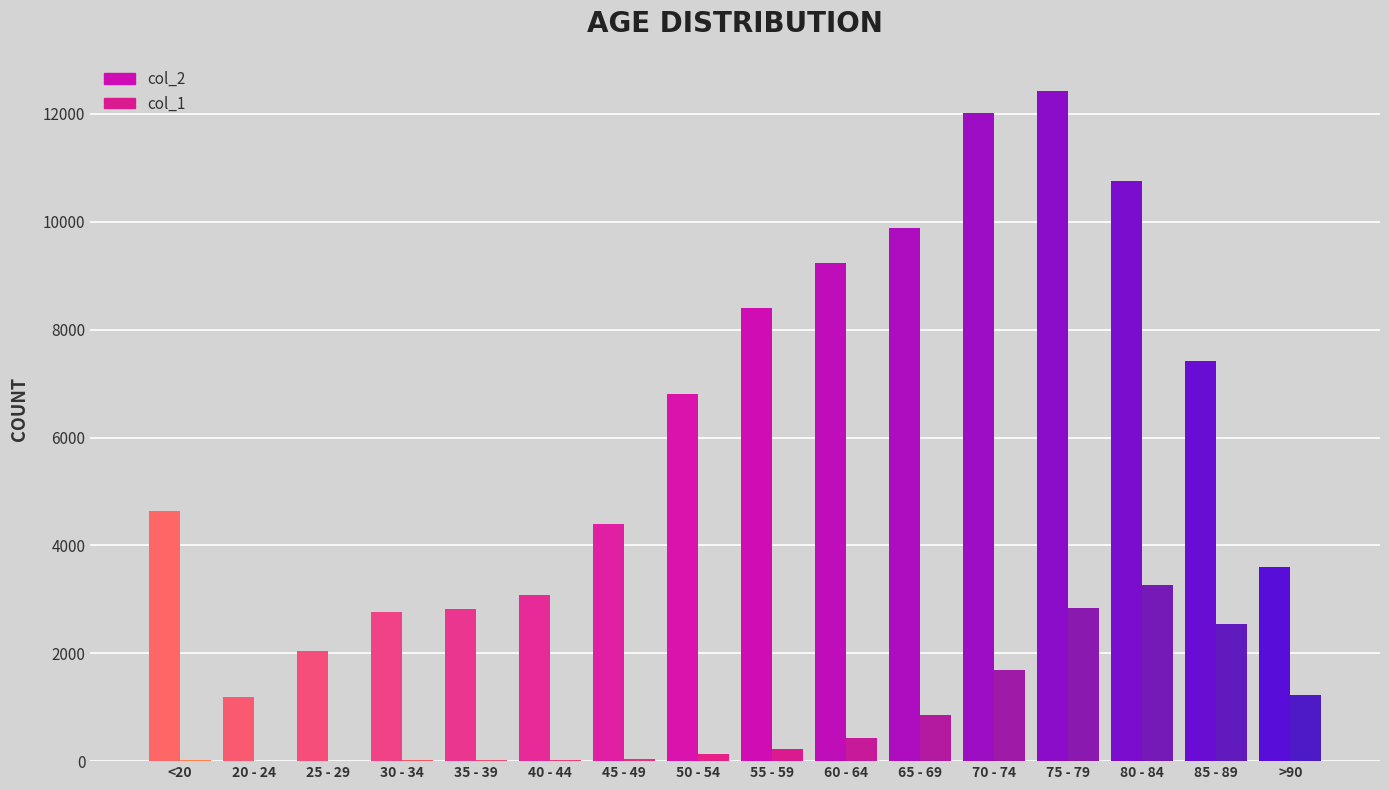

What is the maximum value for col_2?

12434